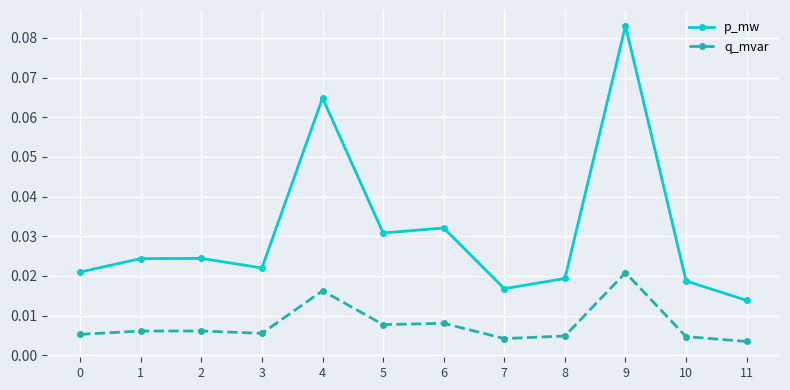

Which category has the highest value across all series?

9